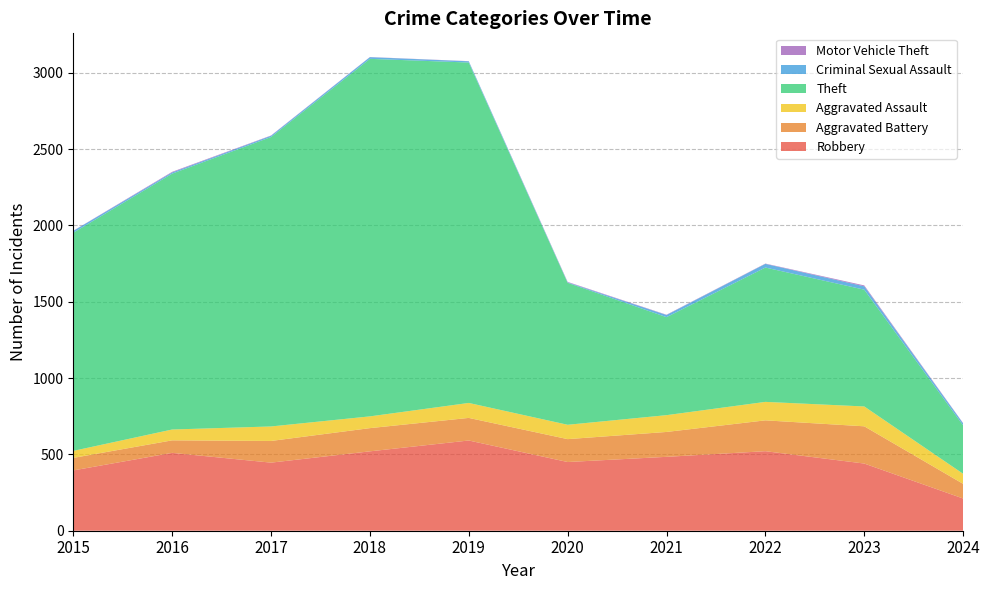

Reading right to left, list all the values displayed in this chart.

Robbery: 2024=211	2023=440	2022=521	2021=484	2020=450	2019=591	2018=520	2017=446	2016=510	2015=395
Aggravated Battery: 2024=96	2023=244	2022=202	2021=163	2020=150	2019=148	2018=152	2017=142	2016=82	2015=82
Aggravated Assault: 2024=66	2023=130	2022=121	2021=110	2020=94	2019=98	2018=77	2017=95	2016=71	2015=46
Theft: 2024=317	2023=765	2022=880	2021=642	2020=930	2019=2230	2018=2342	2017=1896	2016=1676	2015=1429
Criminal Sexual Assault: 2024=13	2023=22	2022=24	2021=14	2020=3	2019=8	2018=11	2017=8	2016=8	2015=12
Motor Vehicle Theft: 2024=2	2023=6	2022=2	2021=2	2020=3	2019=1	2018=1	2017=2	2016=4	2015=1